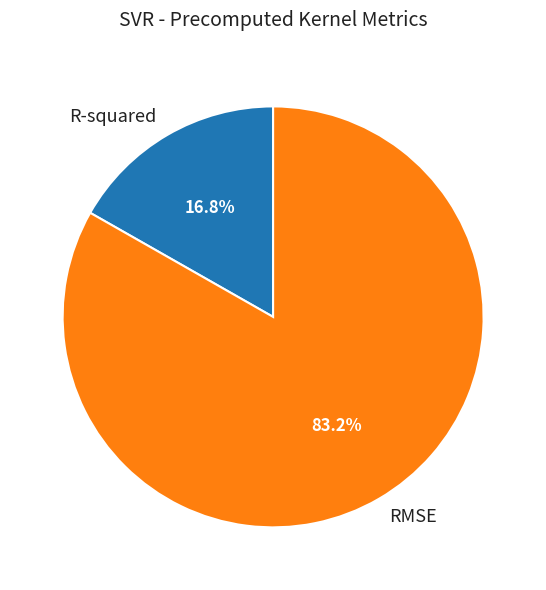

What is the smallest slice in the pie chart?

R-squared